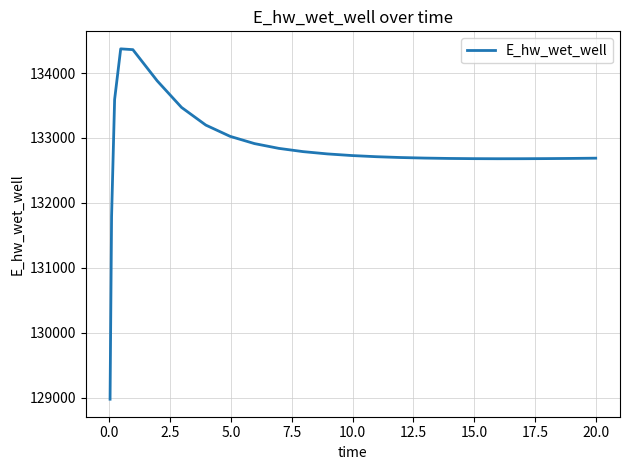

Does the chart display data point markers on the line(s)?

No